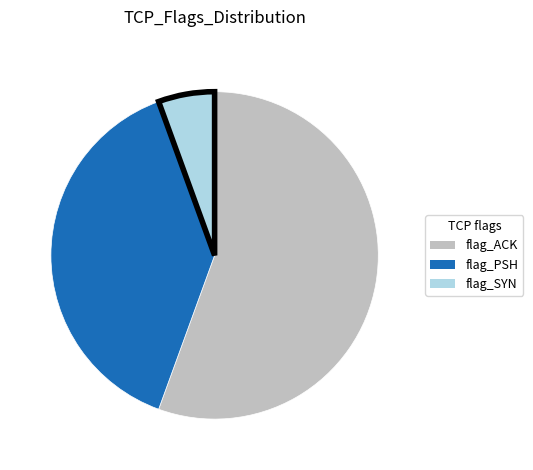

Is there a majority slice in this chart?

Yes